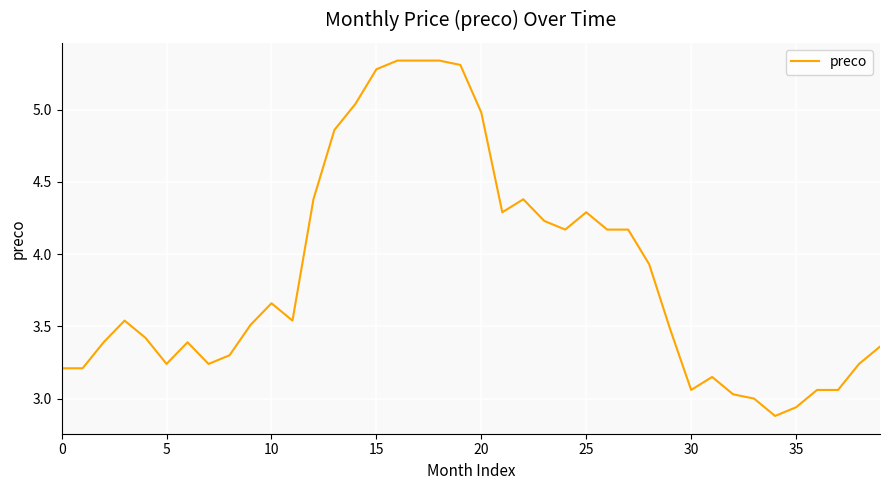

What is the difference between the maximum and minimum values?

2.5